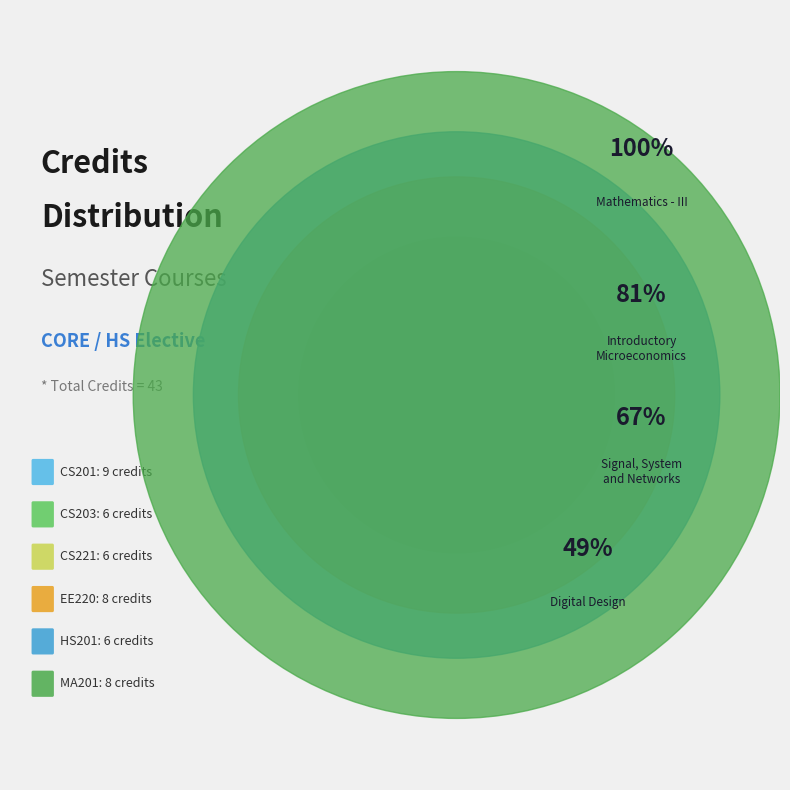

Combined, what portion of the pie is CS201 and CS221?

34.9%